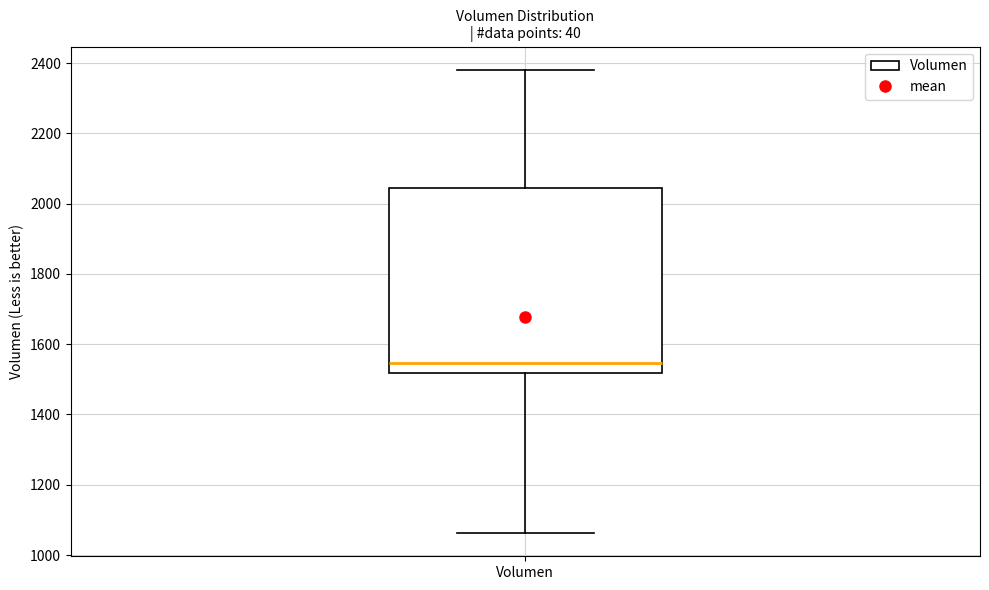

Where does the upper whisker of the box for Volumen end on the y-axis? The values are not printed on the chart, so give them approximately, as read against the axis.

2380